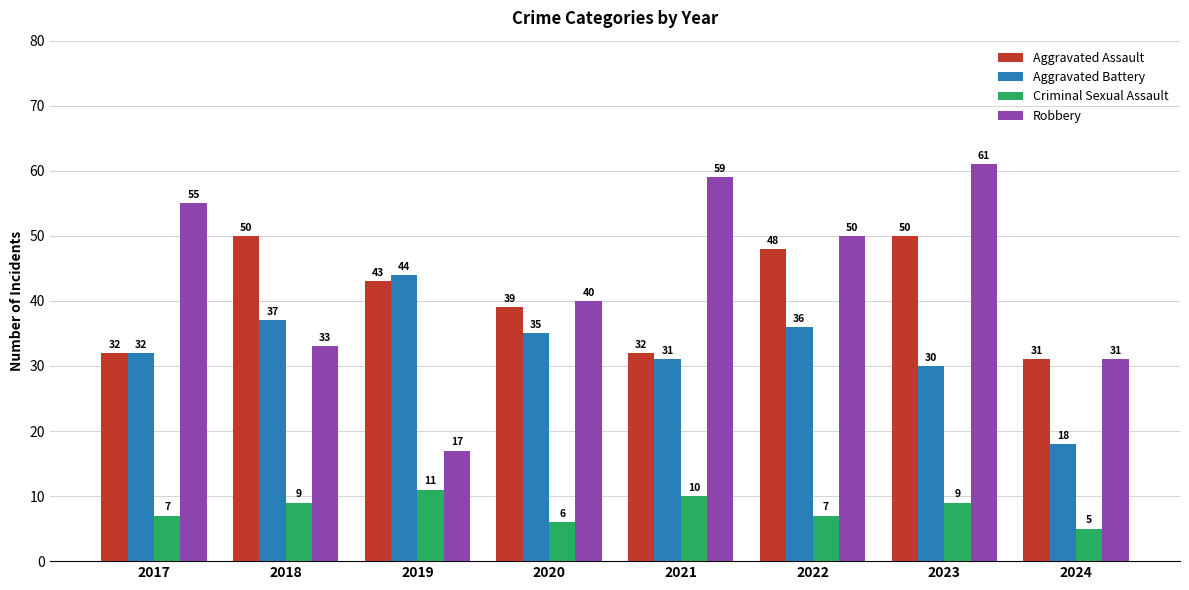

What is the sum of the Robbery values at 2021 and 2022?

109